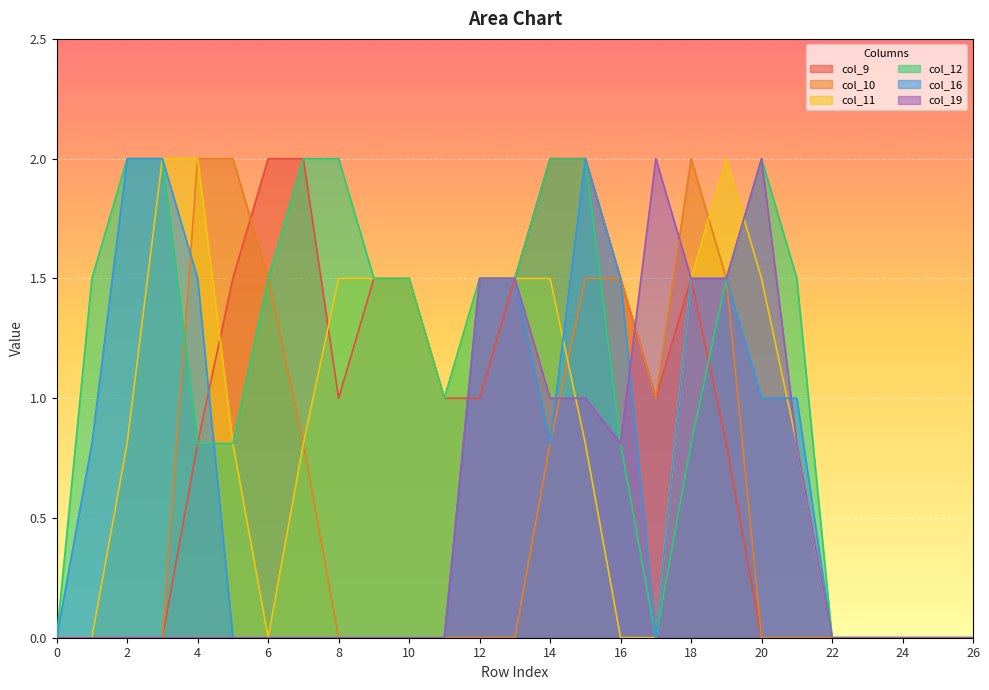

Rank the series by their maximum value, from lowest to highest.

col_9, col_10, col_11, col_12, col_16, col_19